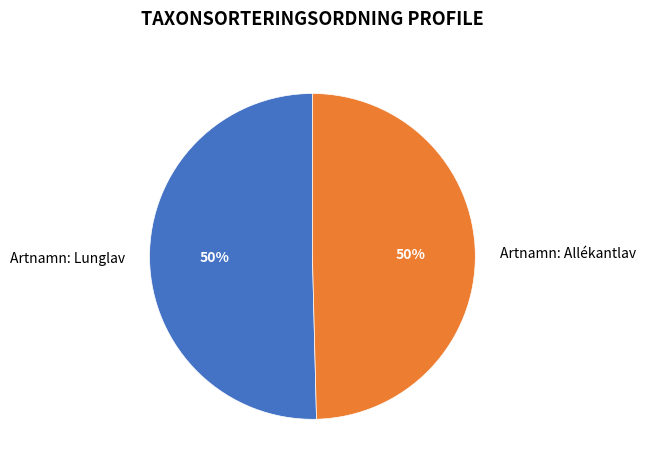

Approximately how many times larger is the value at Artnamn: Allékantlav compared to Artnamn: Lunglav?

1.0